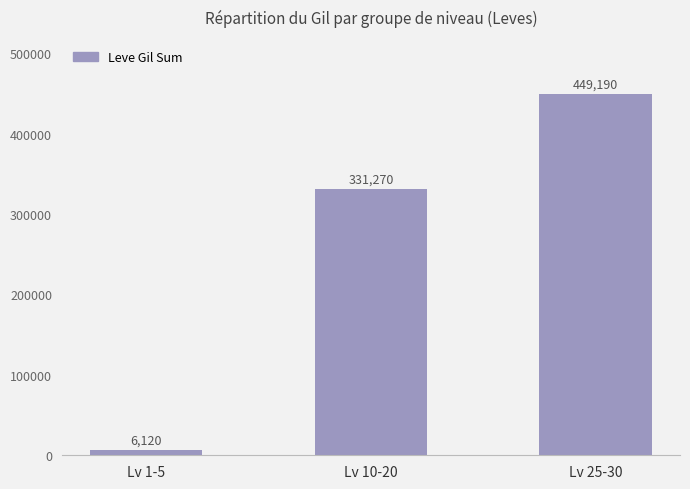

At which category does the chart reach its peak across all series?

Lv 25-30